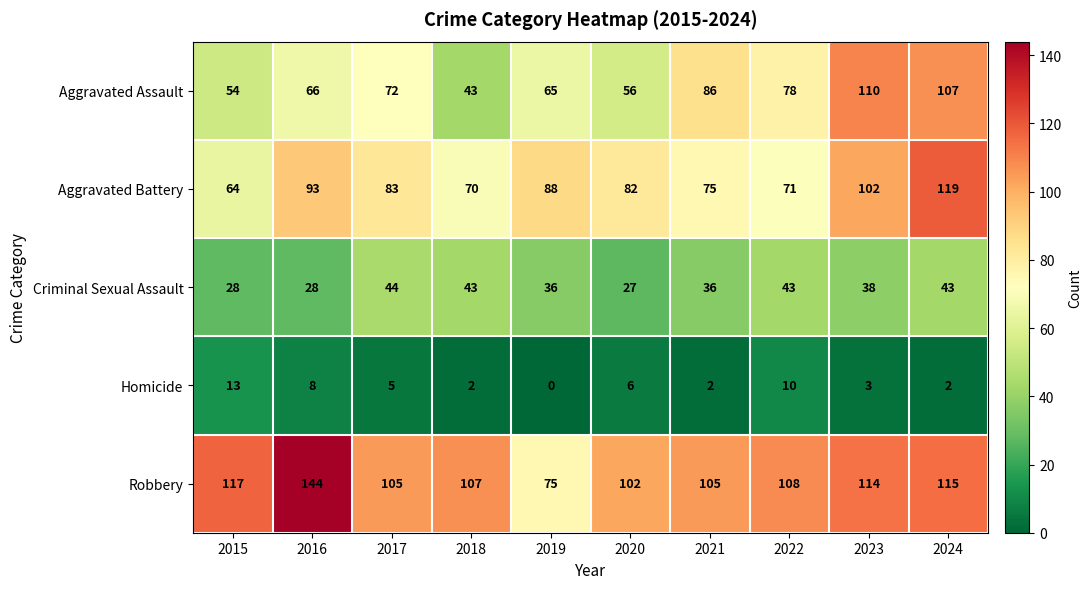

What is the maximum value for Aggravated Battery?

119